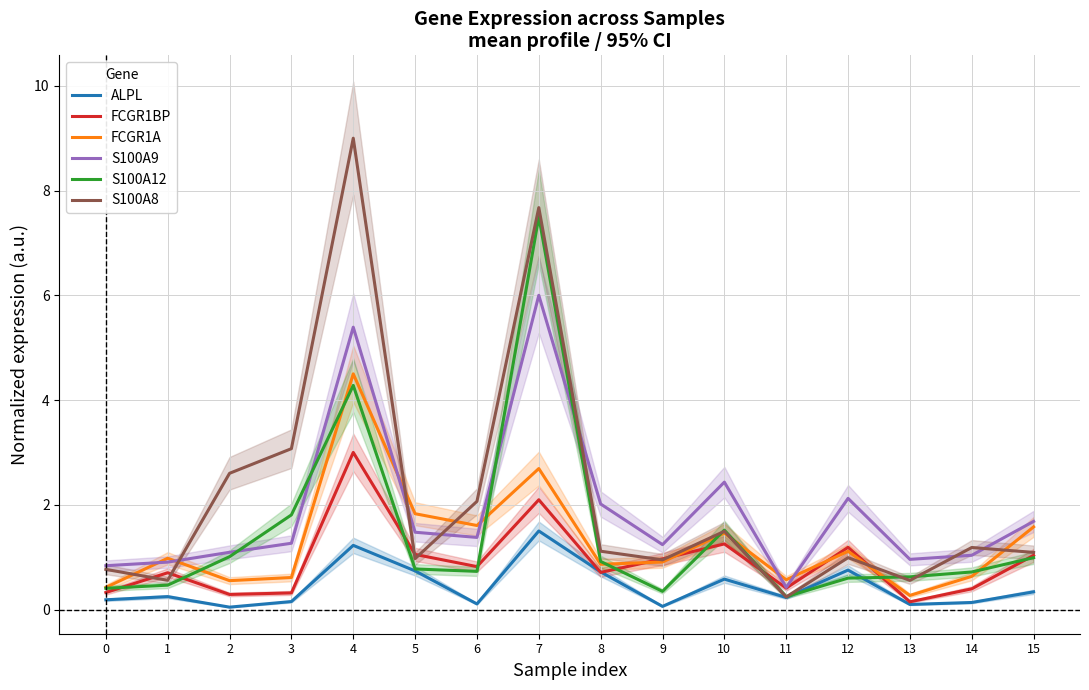

What is the difference between the FCGR1BP values at 6 and 11?

0.4